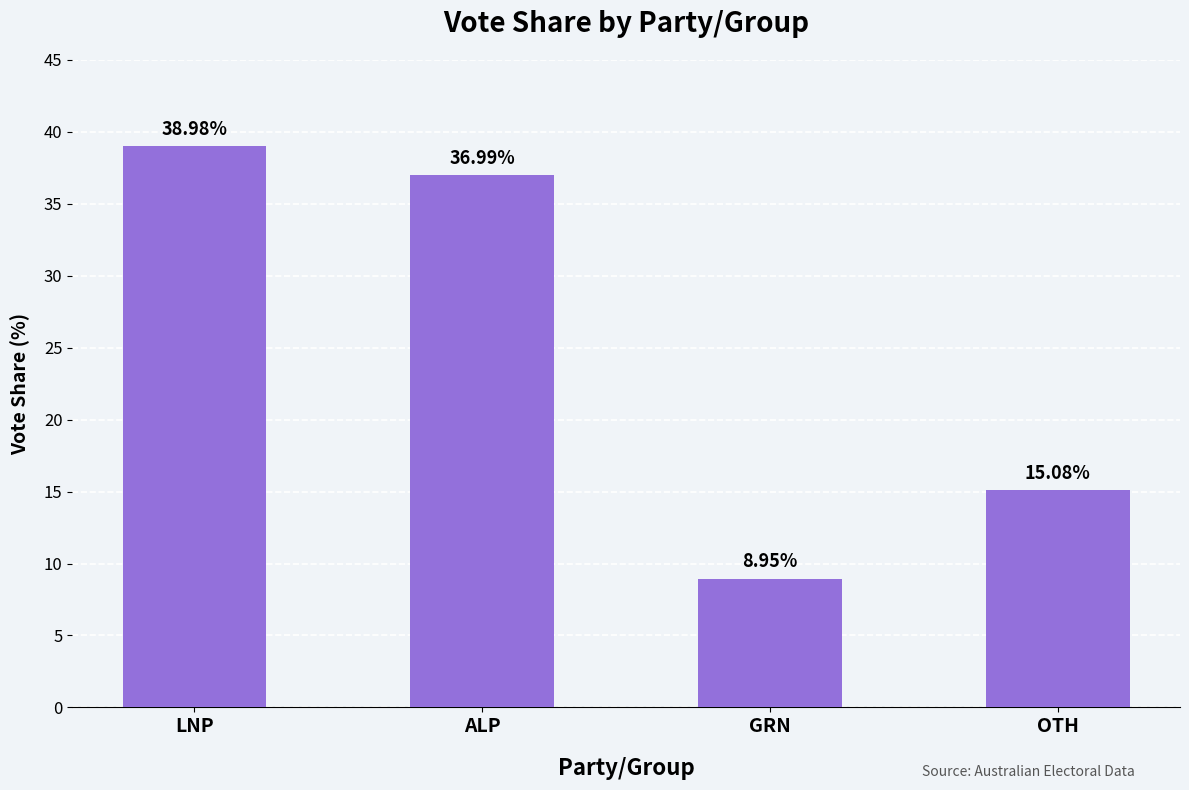

What is the change in value from LNP to GRN?

-30.0